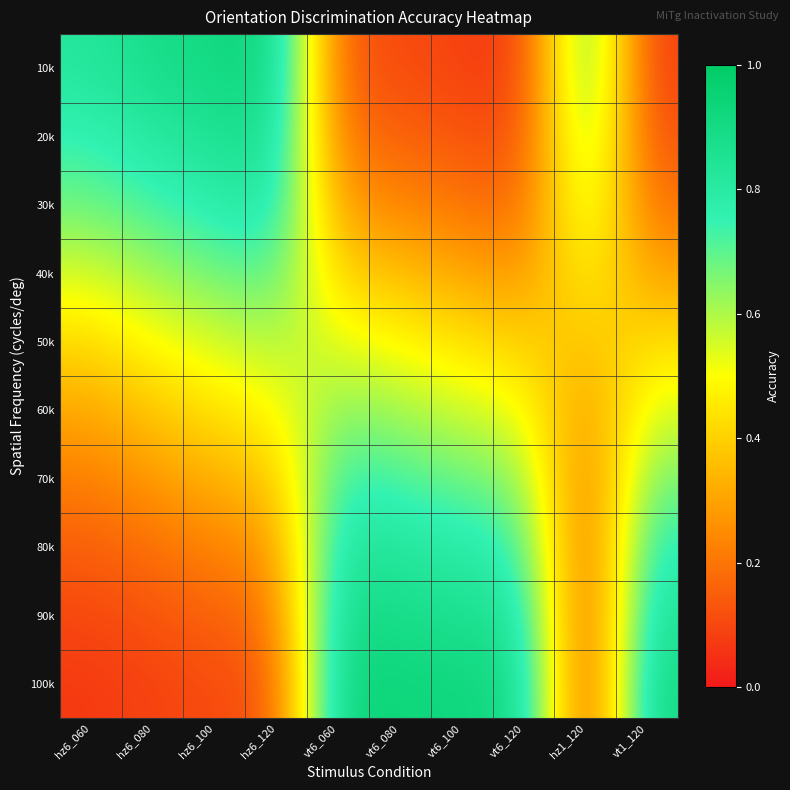

What is the greatest value displayed?

0.9